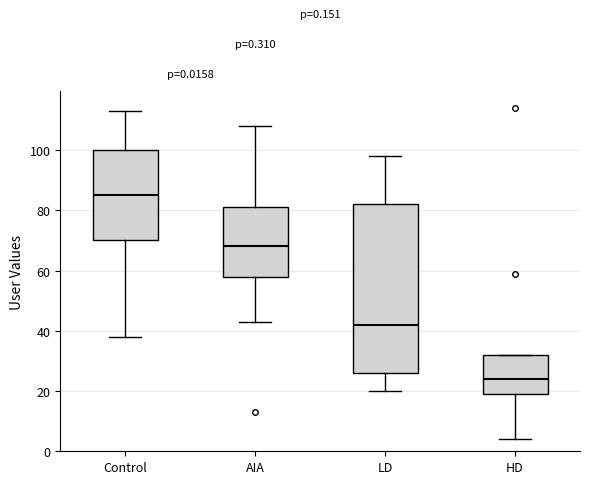

Which box is the tallest, from its lower edge to its upper edge?

LD